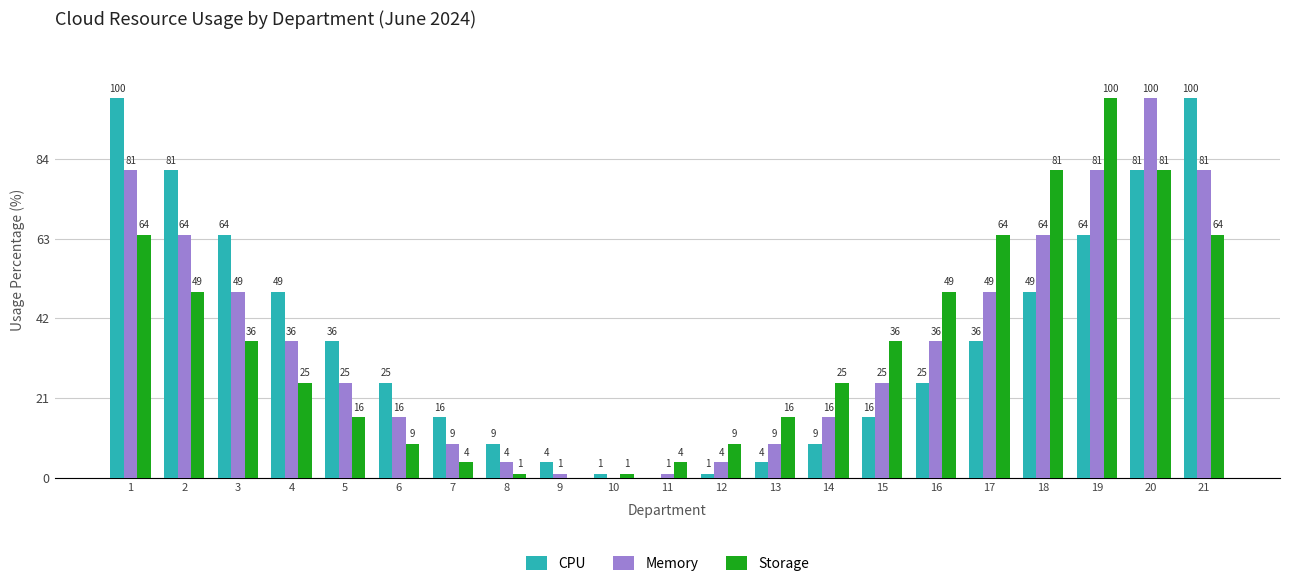

What is the approximate value of Memory at 20, to the nearest 50?

100